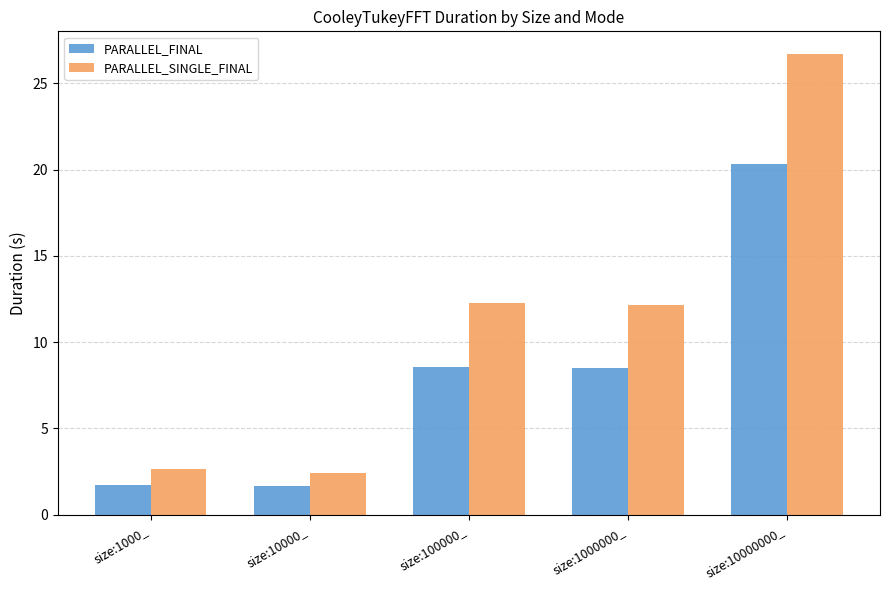

Is the value of PARALLEL_SINGLE_FINAL at size:1000000_ greater than the value of PARALLEL_FINAL at size:10000_?

Yes